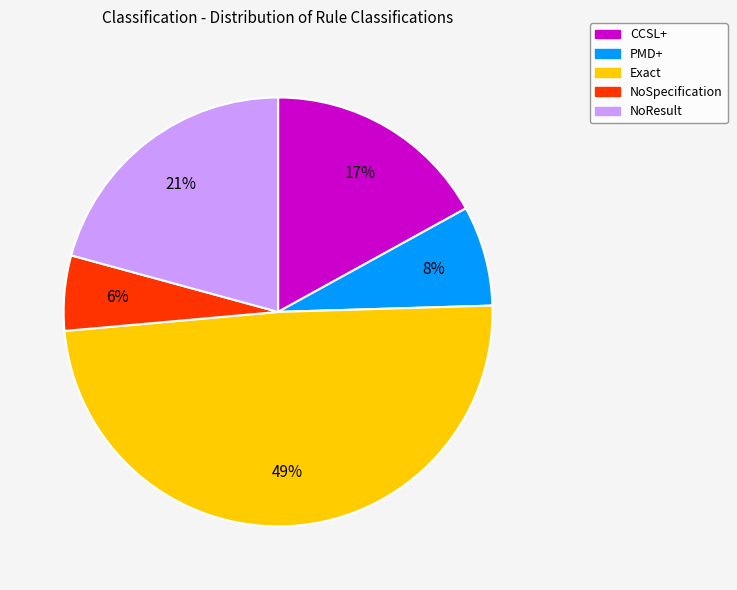

Which category has the smallest portion of the pie?

NoSpecification